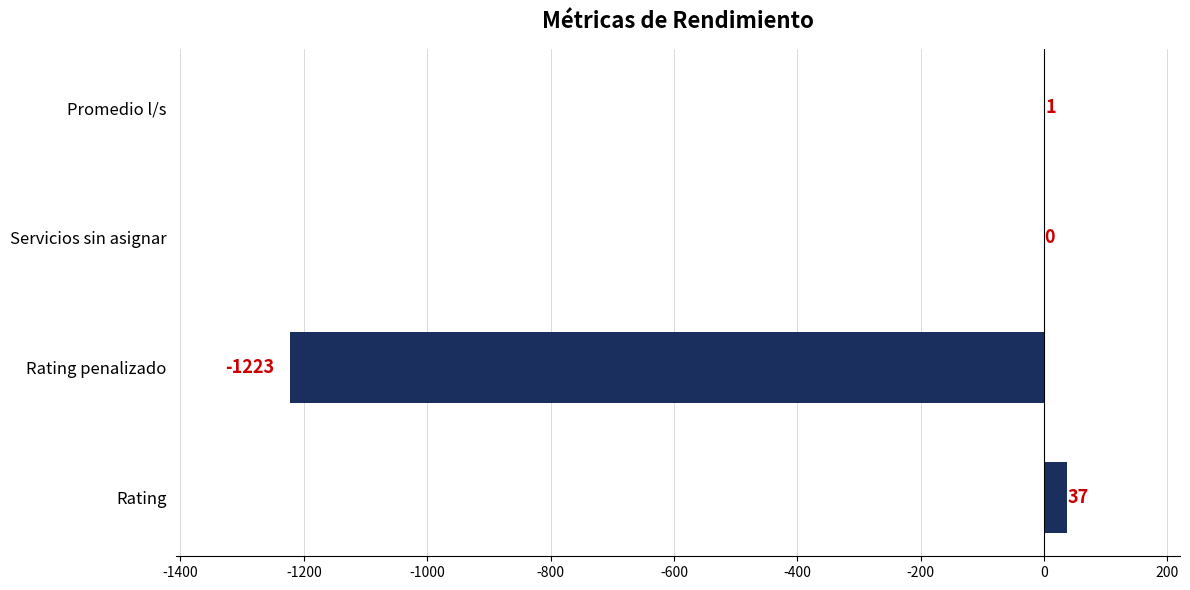

Between Promedio l/s and Rating, which is larger?

Rating